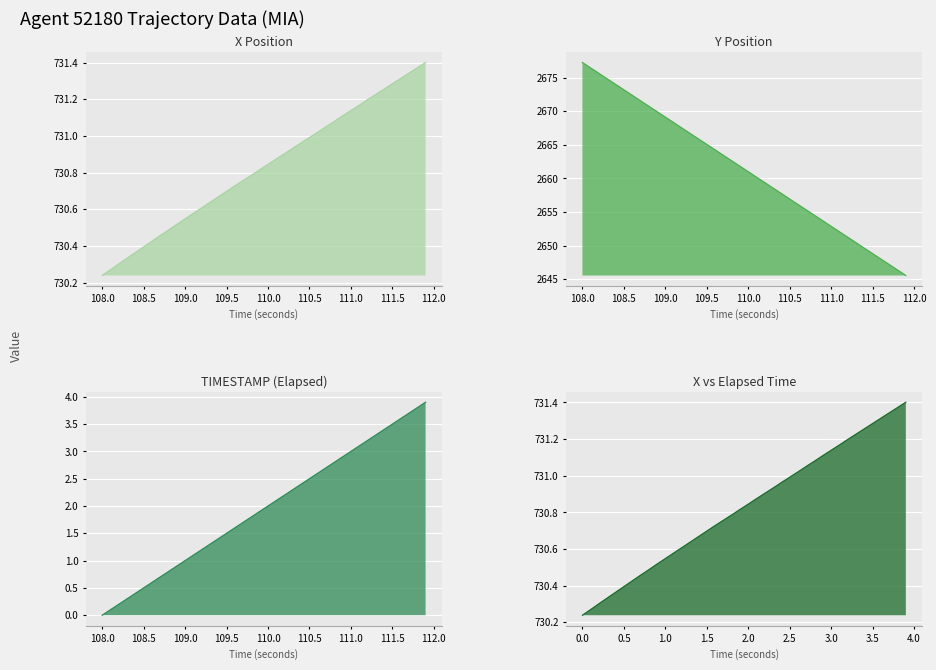

Is it true that TIMESTAMP (Elapsed) line equals 1.2 at 36?

False